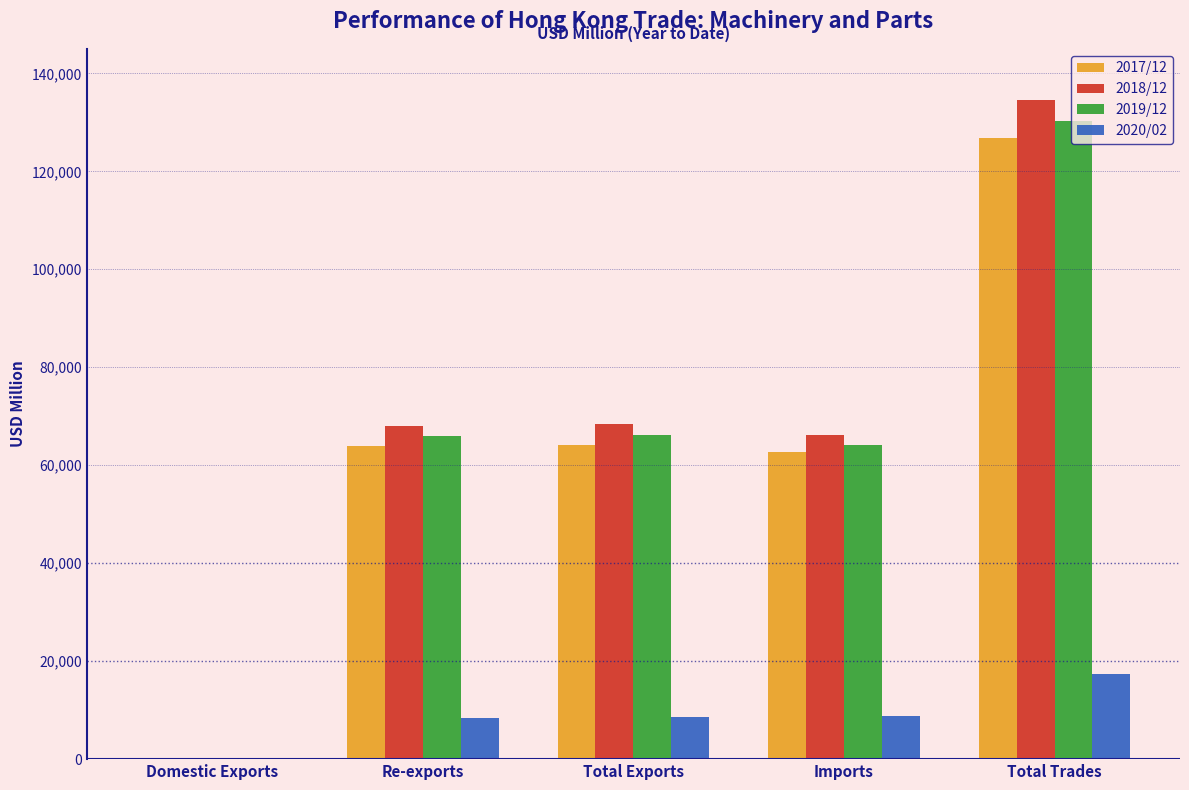

The value of 2020/02 at Imports is 8900.8. True or false?

True